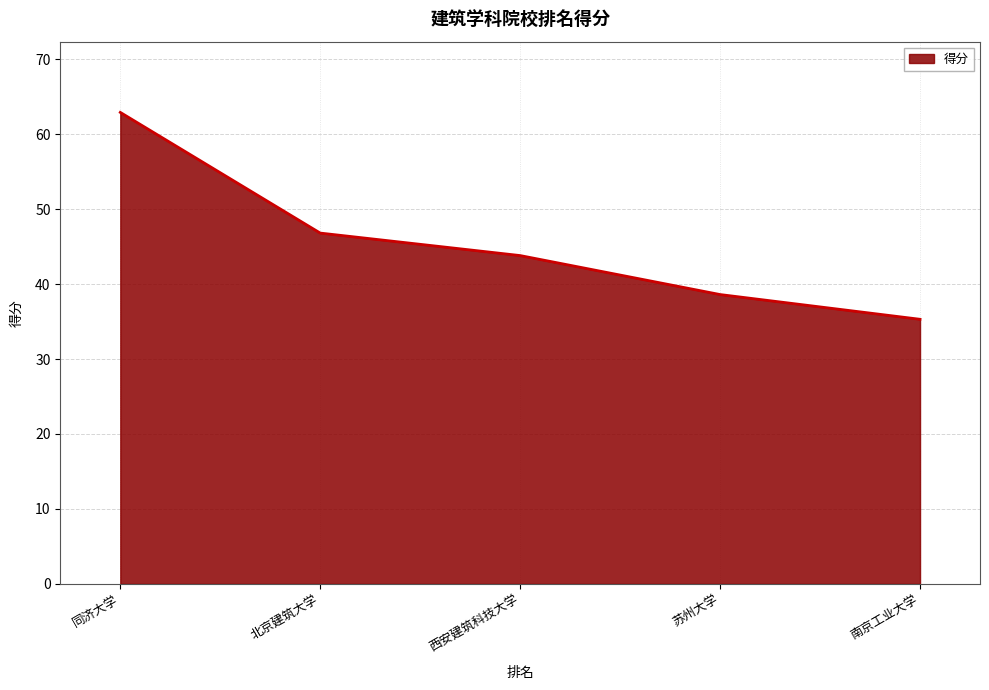

What position from the right is 苏州大学?

2